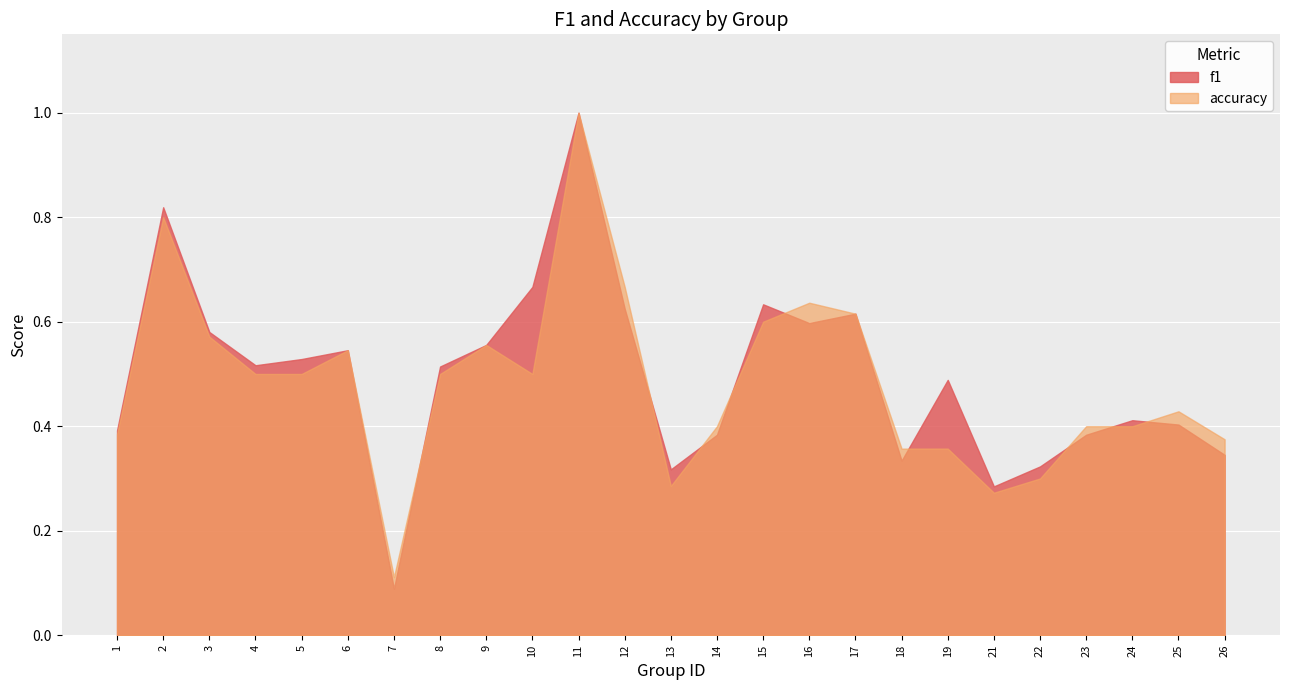

How many lines are shown in the chart?

2